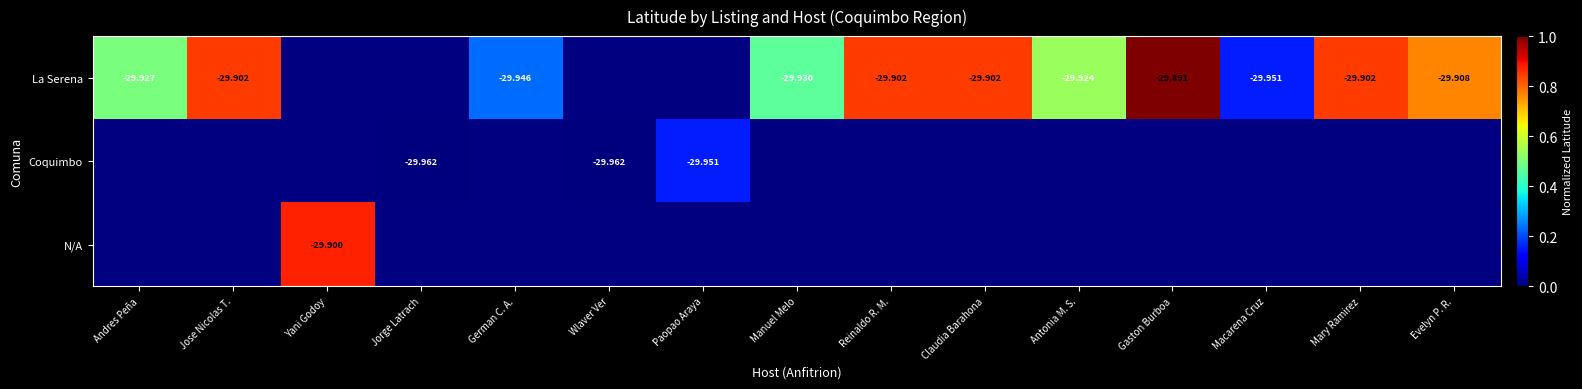

Is the value of La Serena at Gaston Burboa greater than the value of N/A at Jose Nicolas T.?

No